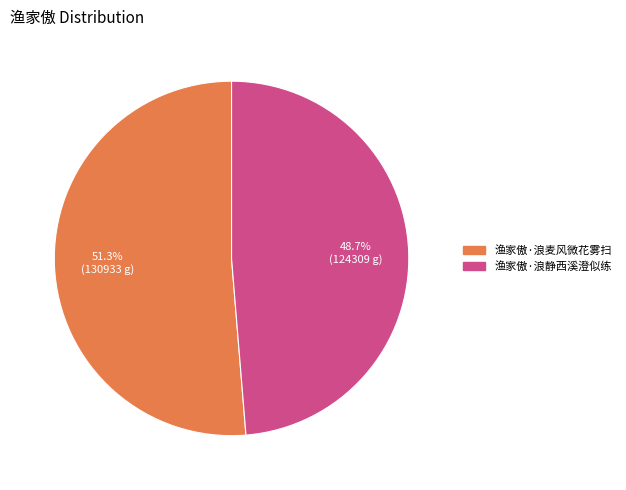

Which has a higher value, 渔家傲·浪麦风微花雾扫 or 渔家傲·浪静西溪澄似练?

渔家傲·浪麦风微花雾扫